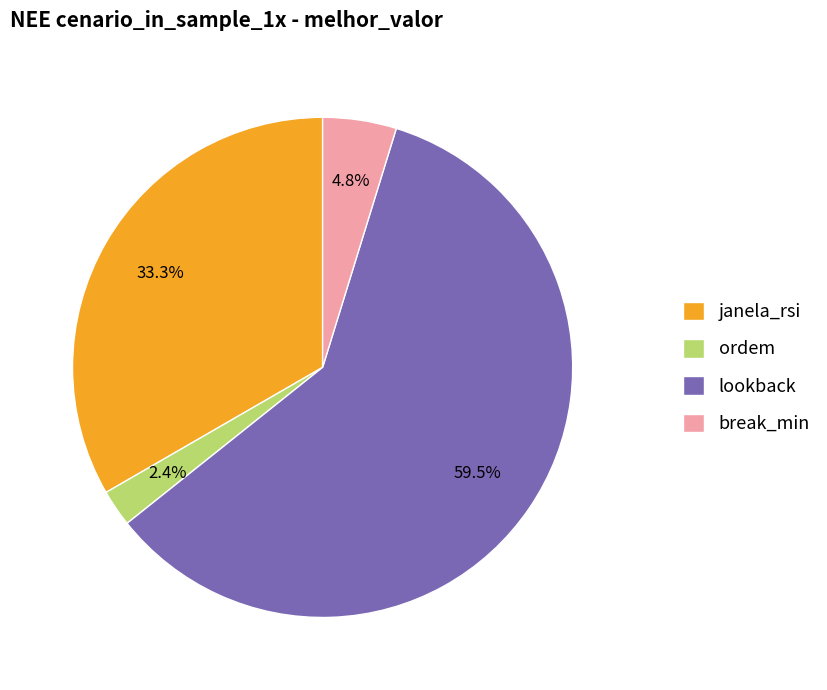

Does any single category account for the majority?

Yes